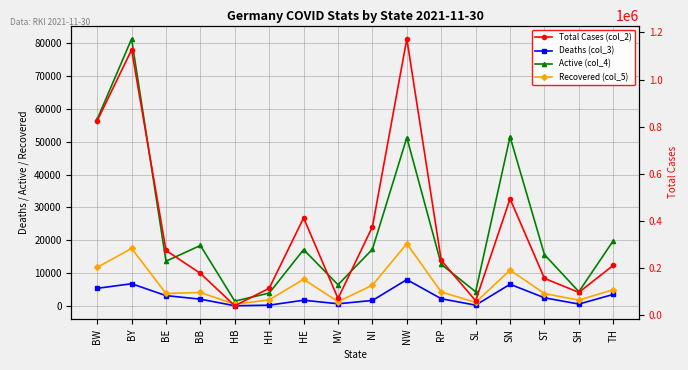

Which series has the largest total across all categories?

Total Cases (col_2)